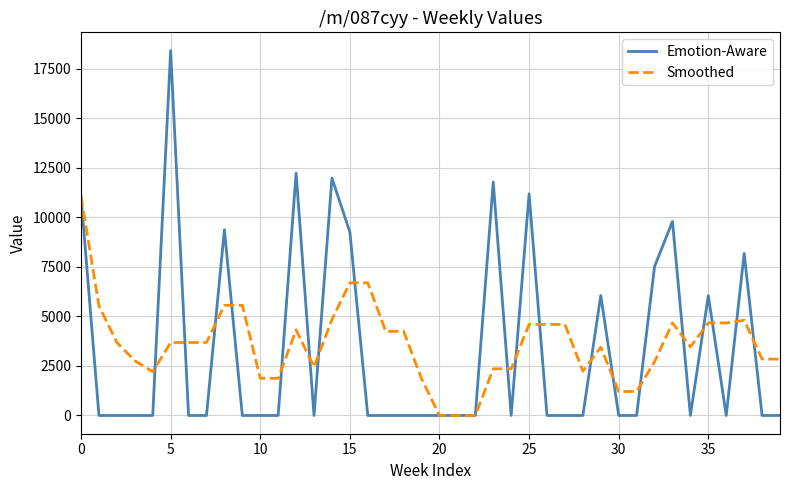

What is the highest value of the Emotion-Aware series?

18414.3